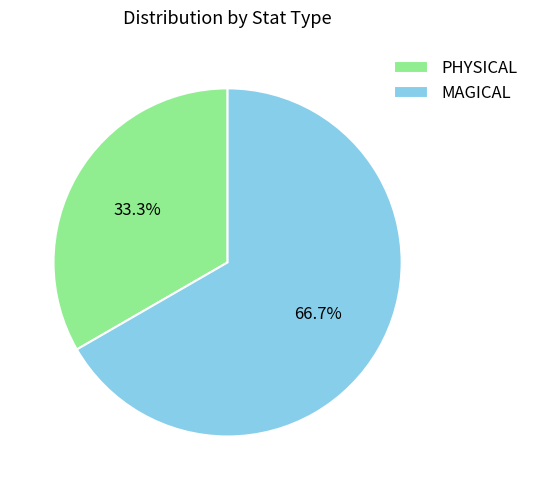

True or false: MAGICAL accounts for 59% of the total.

False